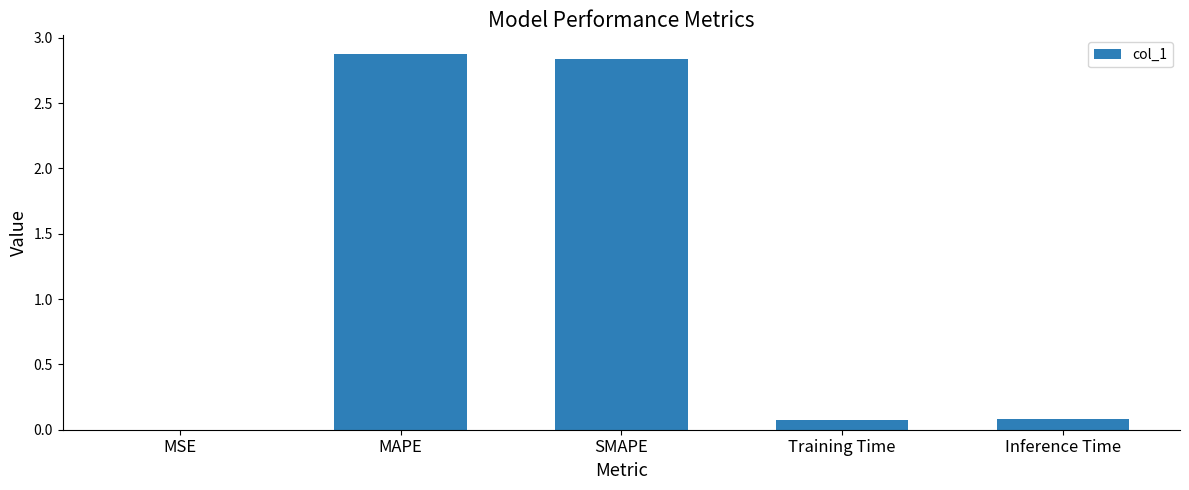

Which has a higher value, Training Time or MAPE?

MAPE